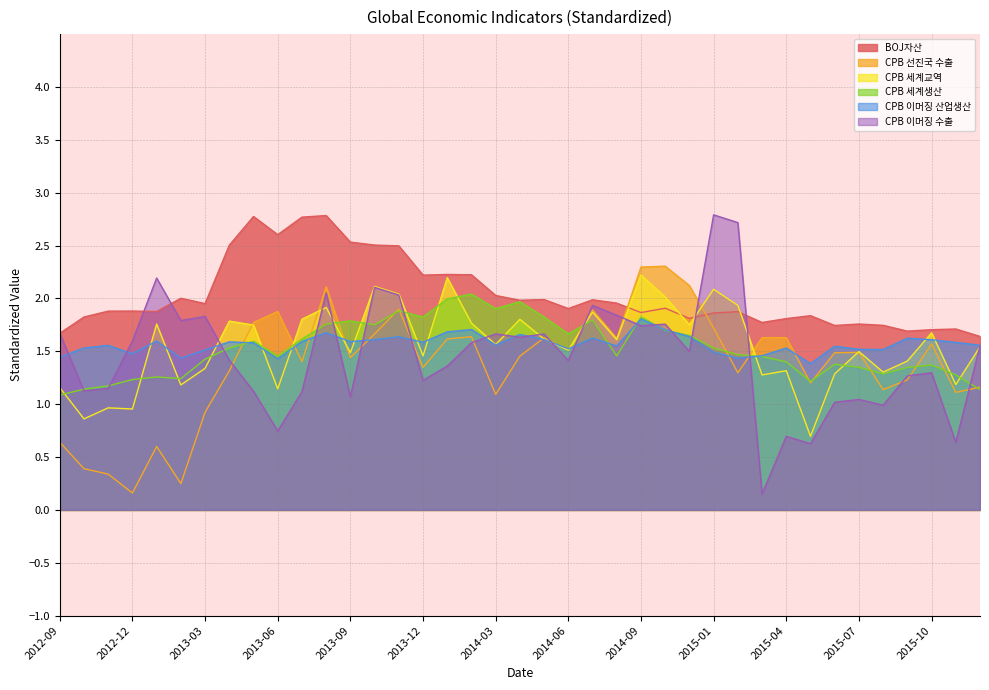

What is the value of the CPB 이머징 산업생산 point at the 10th from the left?

1.4